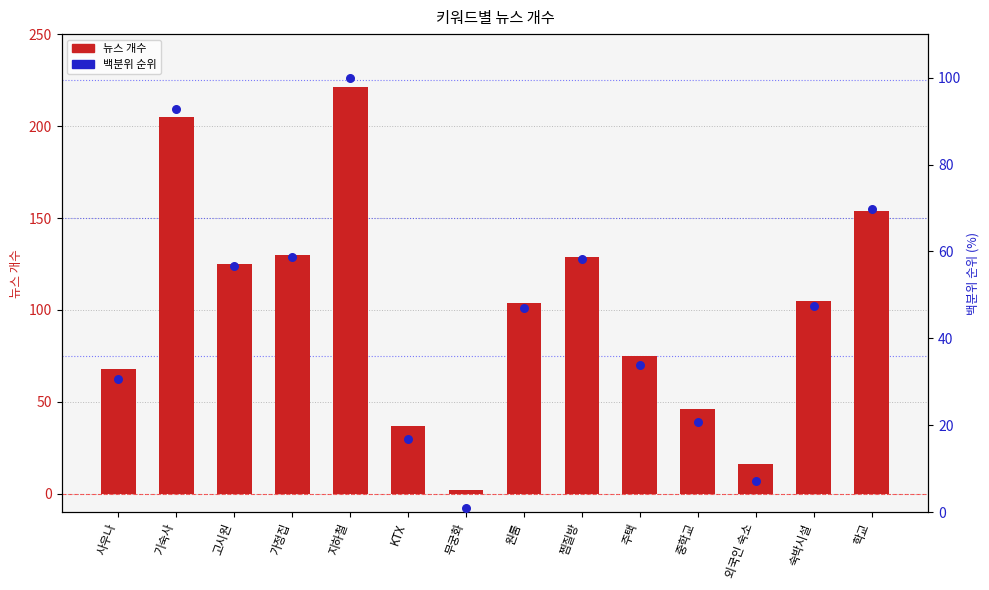

Which series has the widest spread of Y values?

뉴스 개수